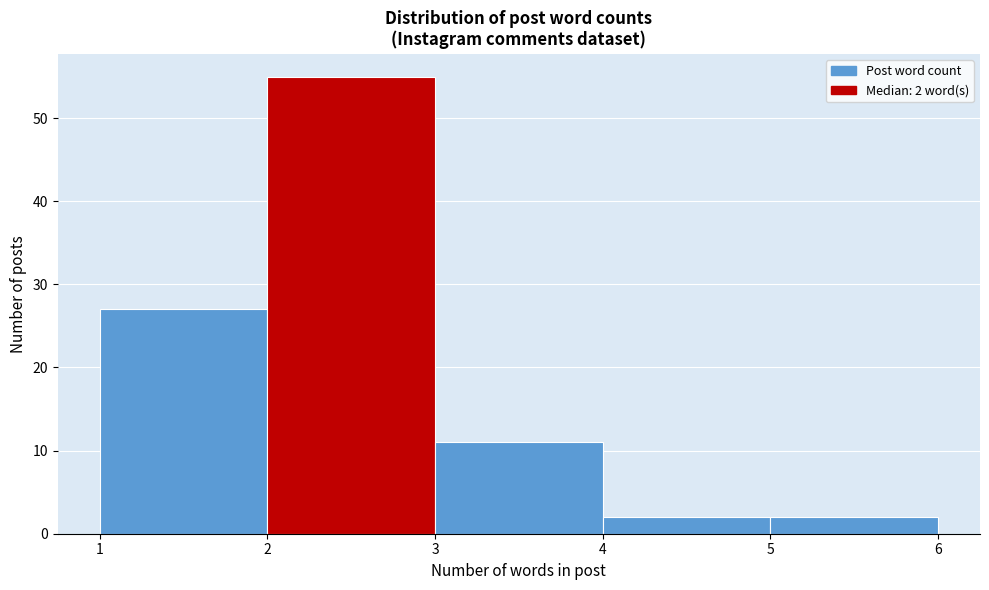

Which range on the x-axis has the tallest bar?

2 to 3